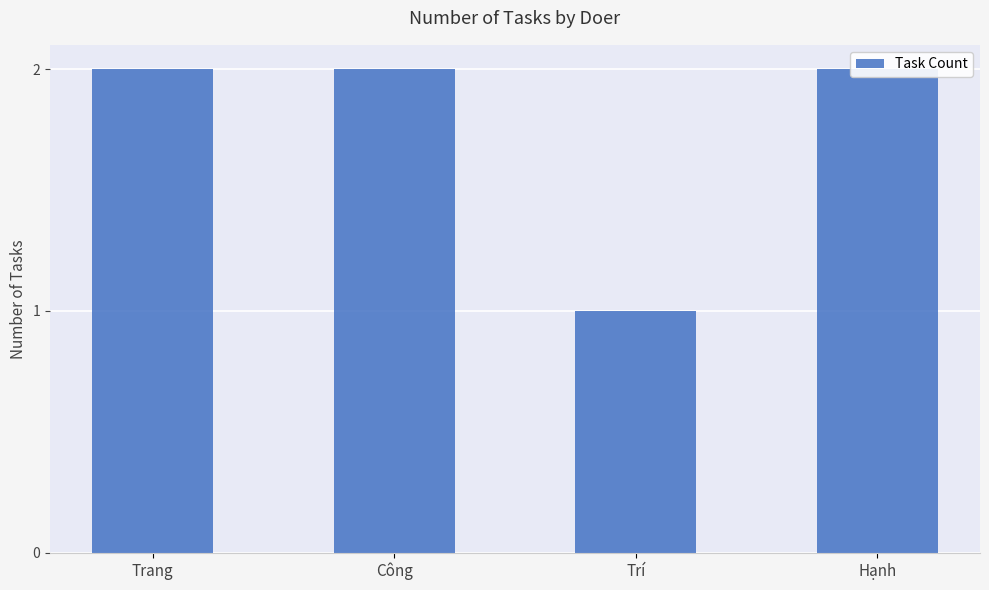

What is the difference between the maximum and minimum values?

1